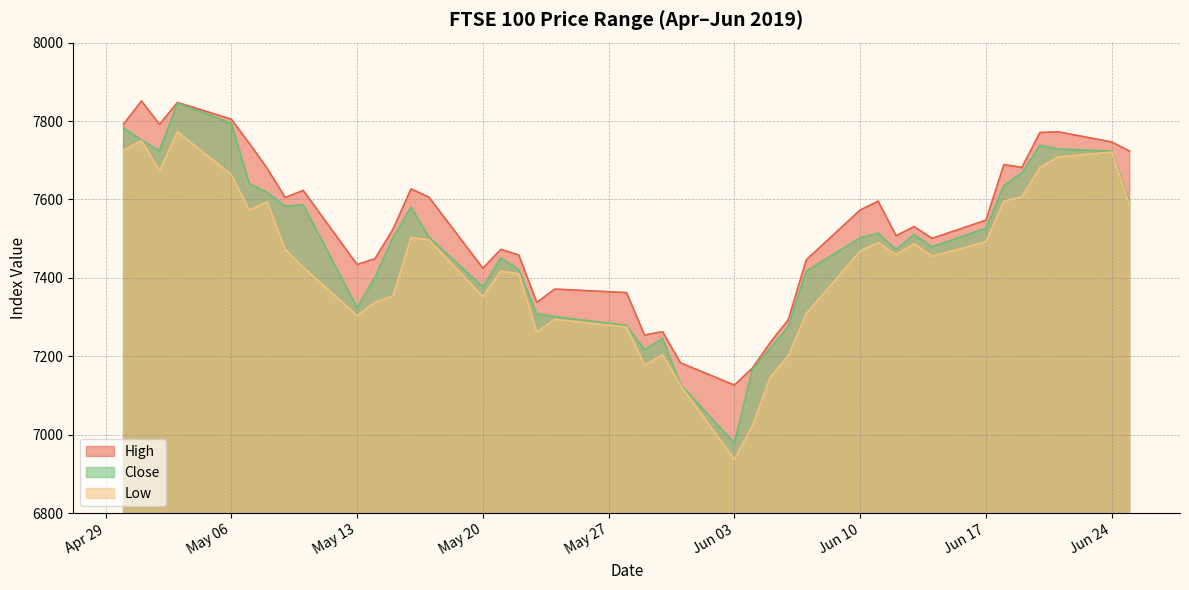

What are all the series names shown in the legend?

High, Close, Low